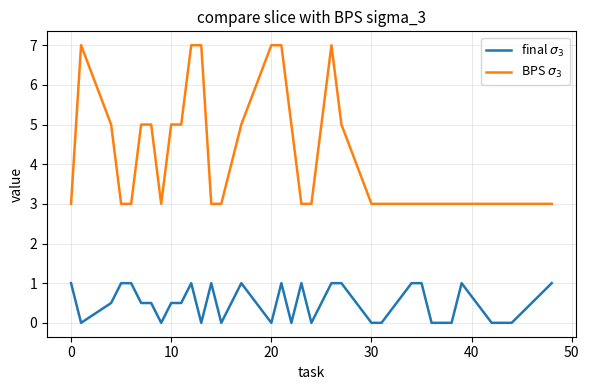

Reading left to right, what are all the values shown in this chart?

final $\sigma_3$: 1.0	0.0	0.5	1.0	1.0	0.5	0.5	0.0	0.5	0.5	1.0	0.0	1.0	0.0	1.0	0.0	1.0	0.0	1.0	0.0	1.0	1.0	0.0	0.0	1.0	1.0	0.0	0.0	1.0	0.0	0.0	1.0
BPS $\sigma_3$: 3.0	7.0	5.0	3.0	3.0	5.0	5.0	3.0	5.0	5.0	7.0	7.0	3.0	3.0	5.0	7.0	7.0	5.0	3.0	3.0	7.0	5.0	3.0	3.0	3.0	3.0	3.0	3.0	3.0	3.0	3.0	3.0